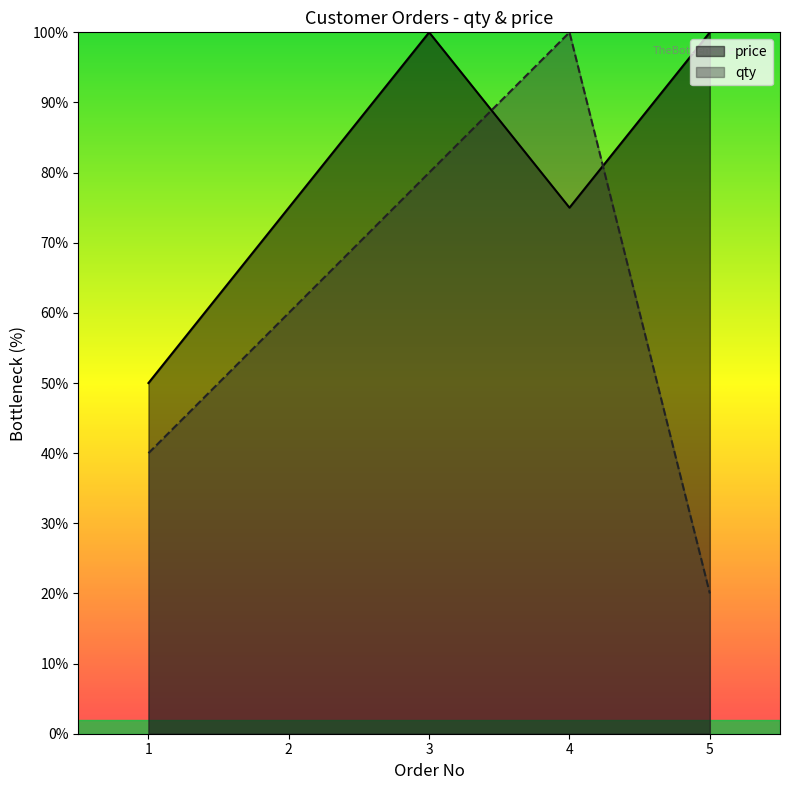

How many lines are shown in the chart?

2